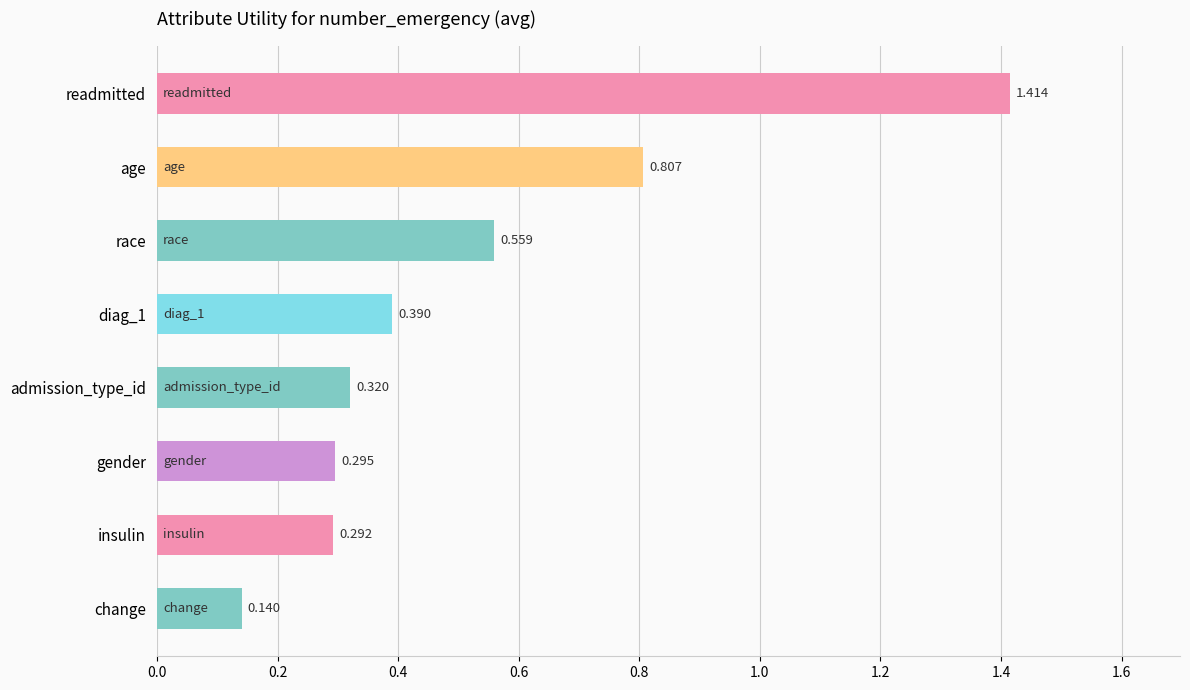

What is the sum of all values?

4.2